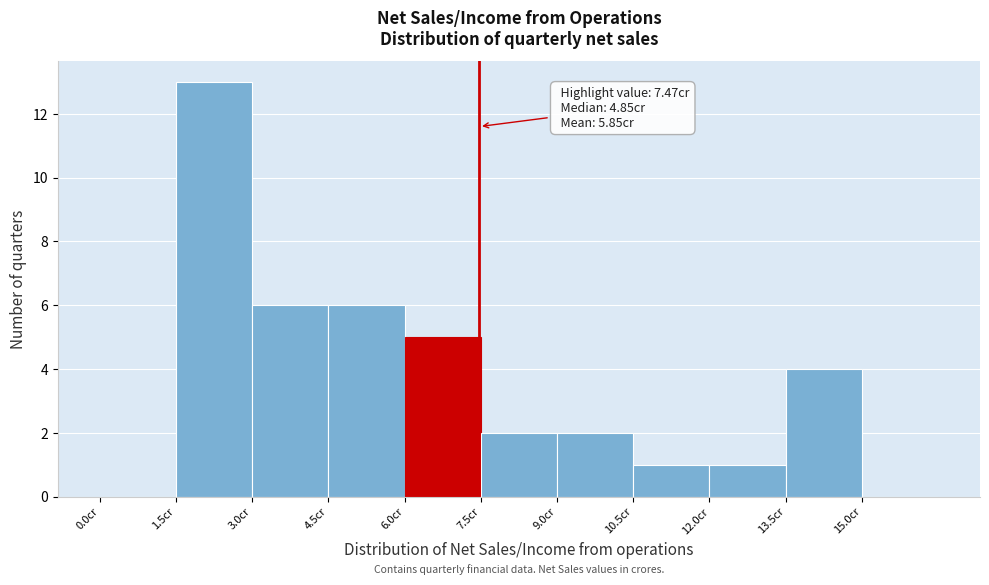

Which range on the x-axis has the tallest bar?

1.5 to 3.0